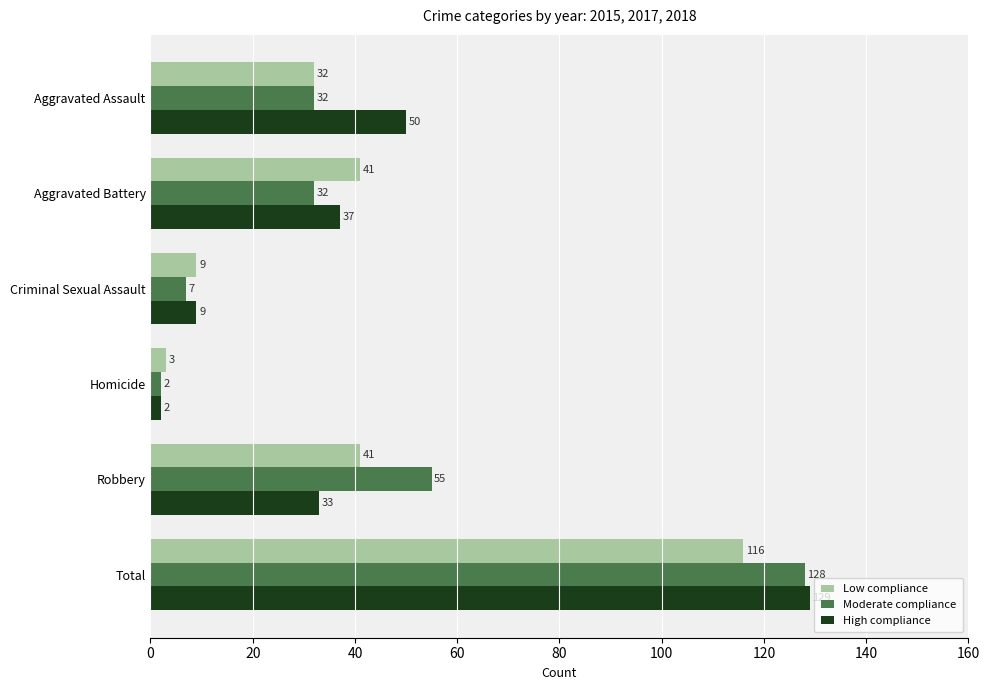

The value of Moderate compliance at Total is 128. True or false?

True